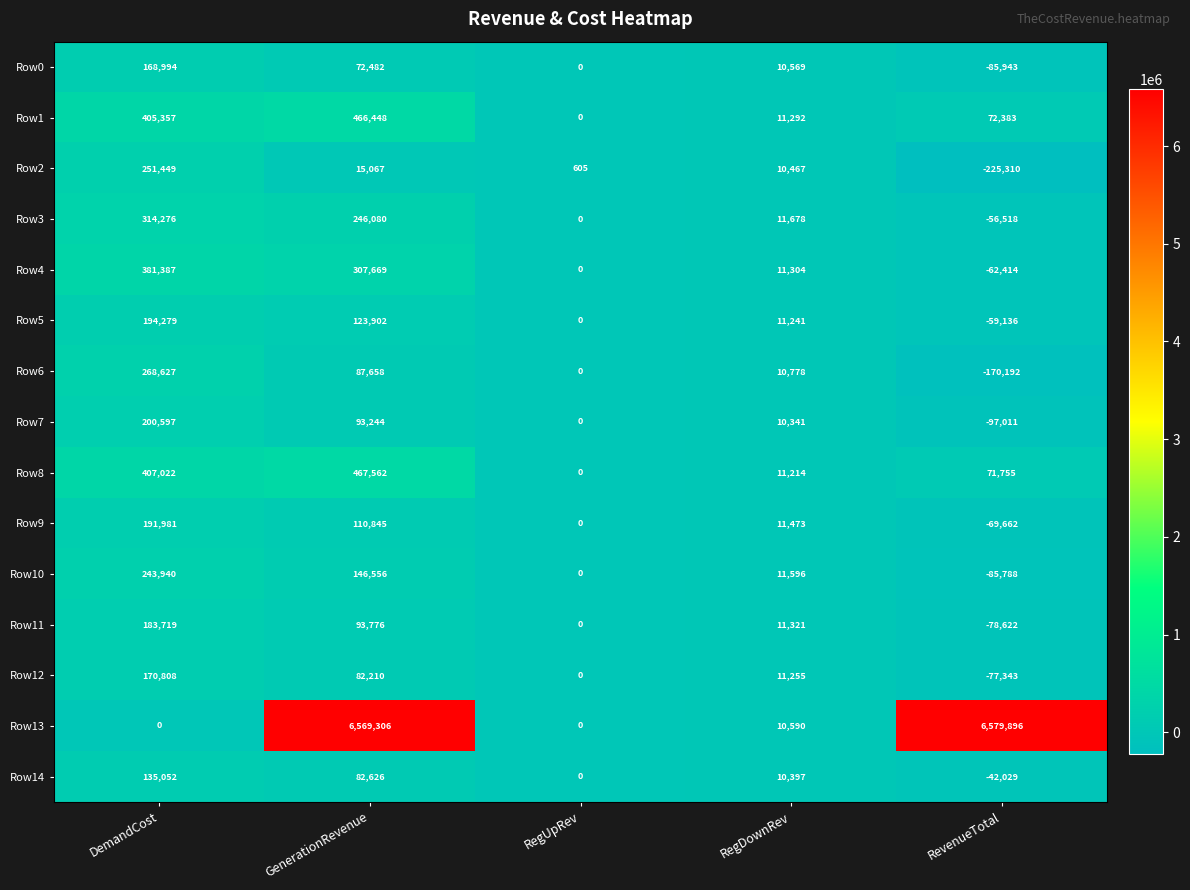

What is the total value across all series at RevenueTotal?

5614066